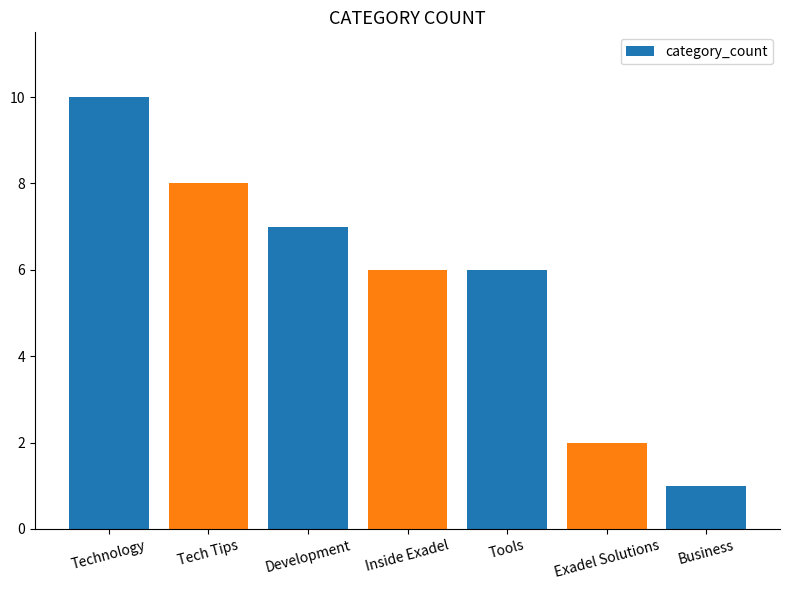

What is the ratio of the value at Exadel Solutions to the value at Business?

2.0